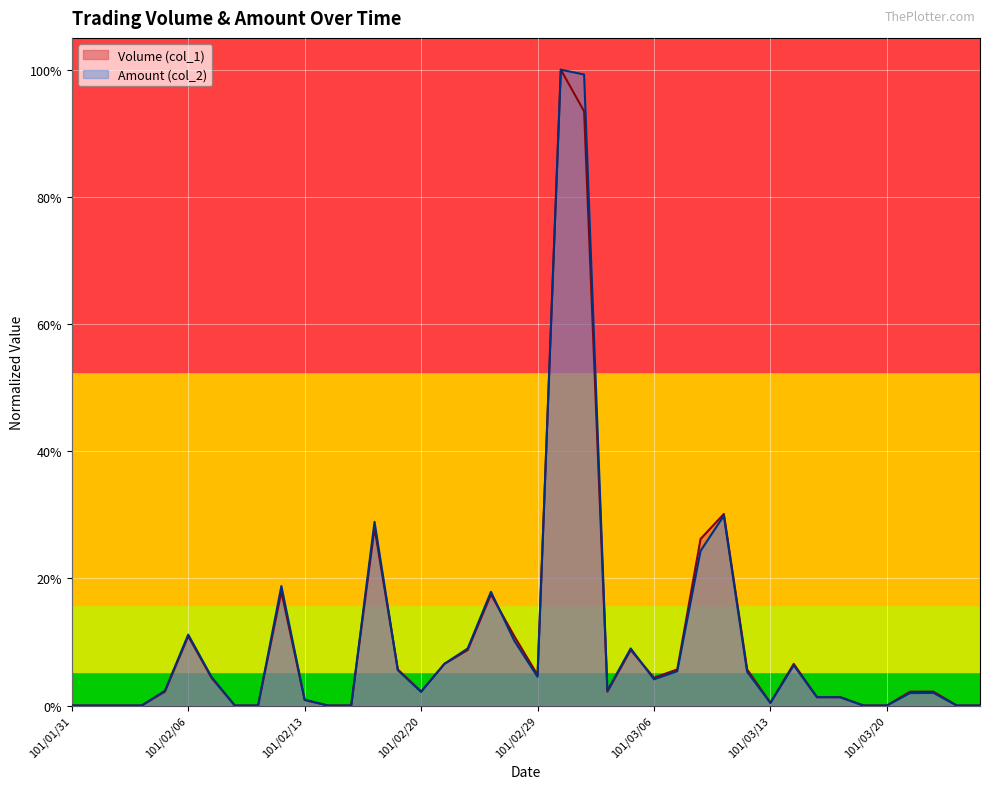

Does the chart display data point markers on the line(s)?

No